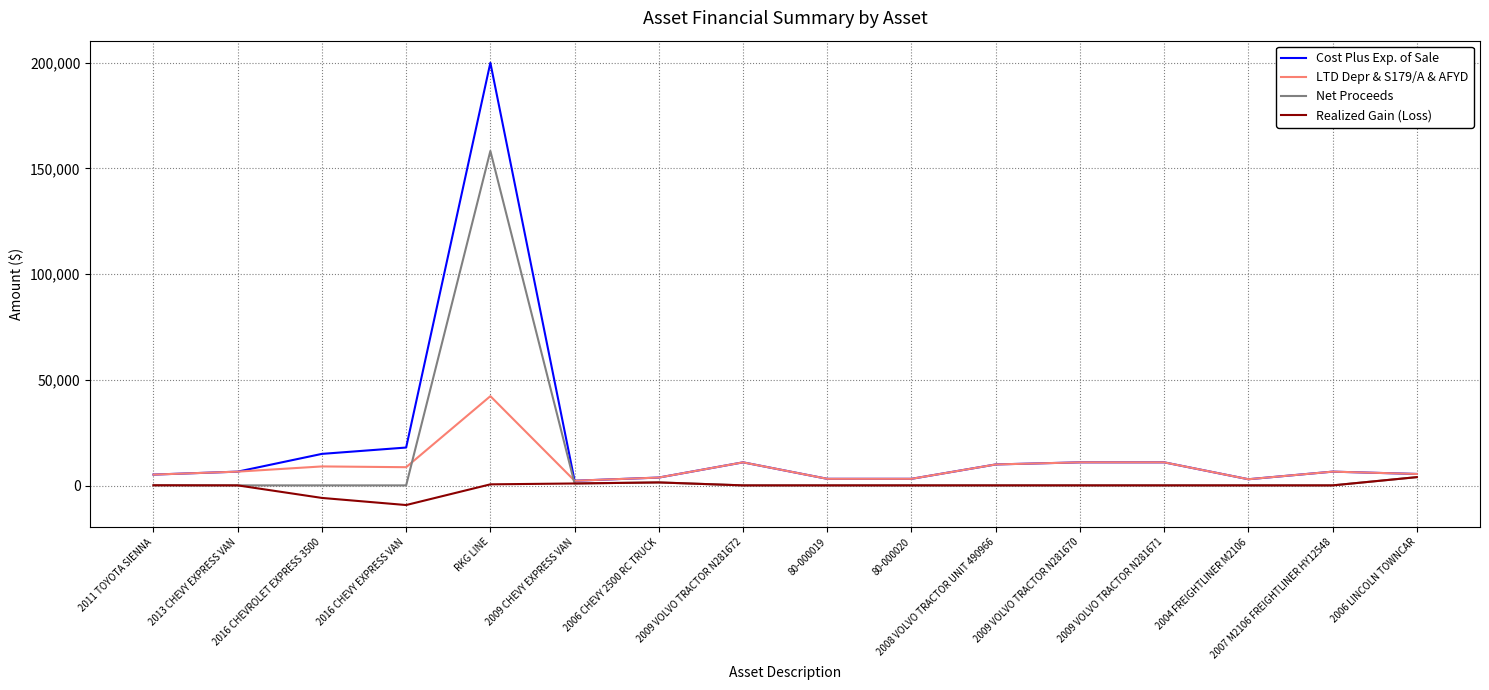

The Realized Gain (Loss) series shows 100.0 at 80-000019. True or false?

True